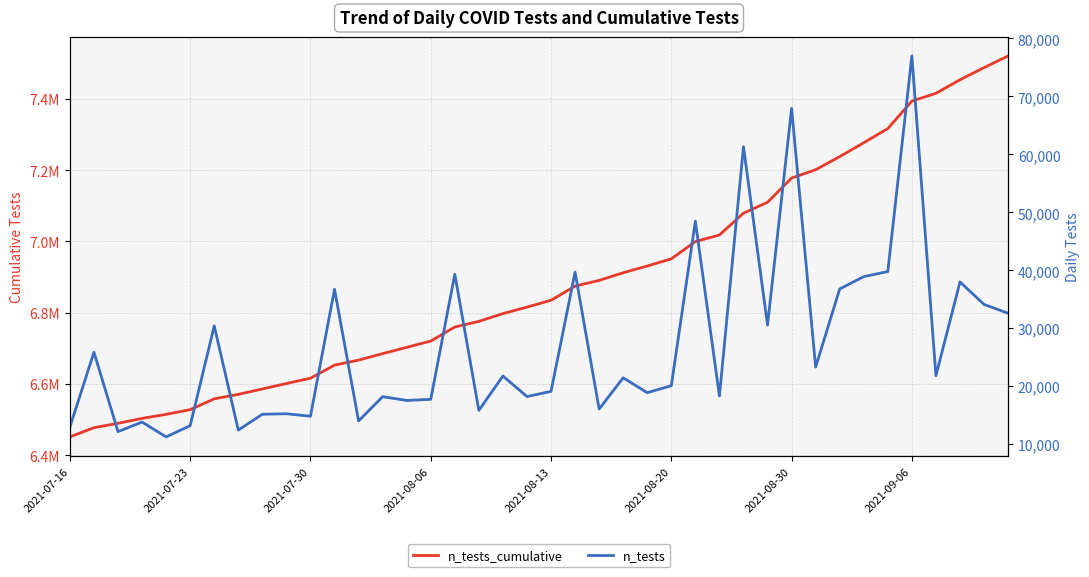

At which label does n_tests_cumulative reach its minimum?

2021-07-16